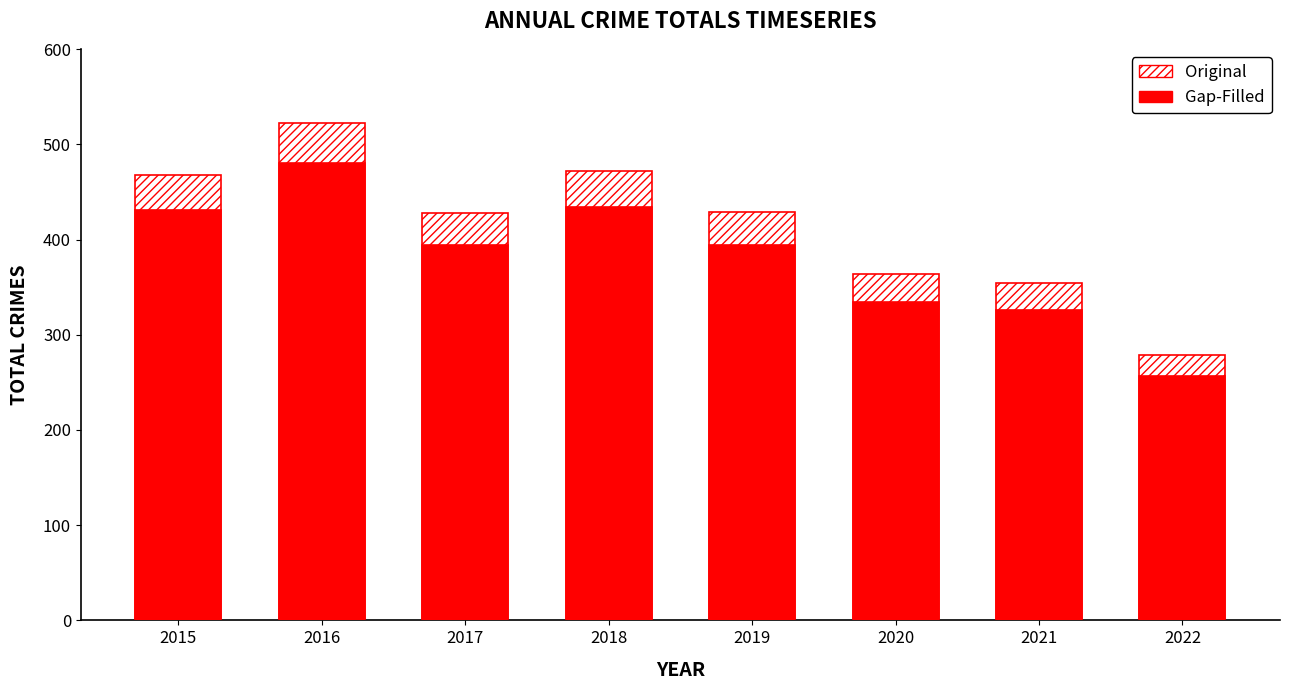

Between 2018 and 2019, which is larger?

2018